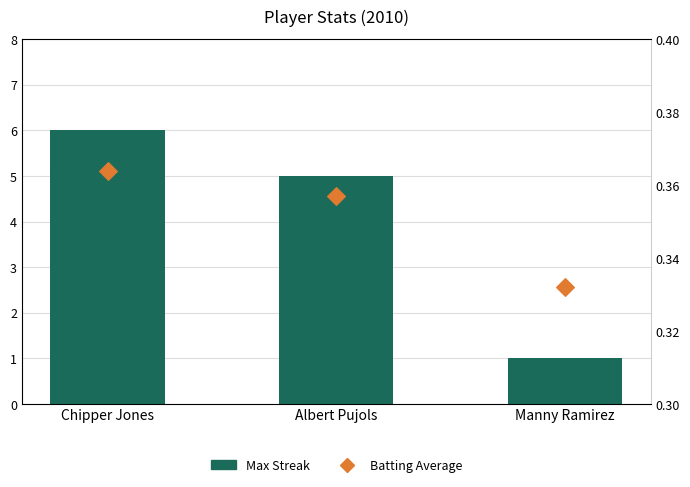

Which series contains the lowest Y value?

Batting Average